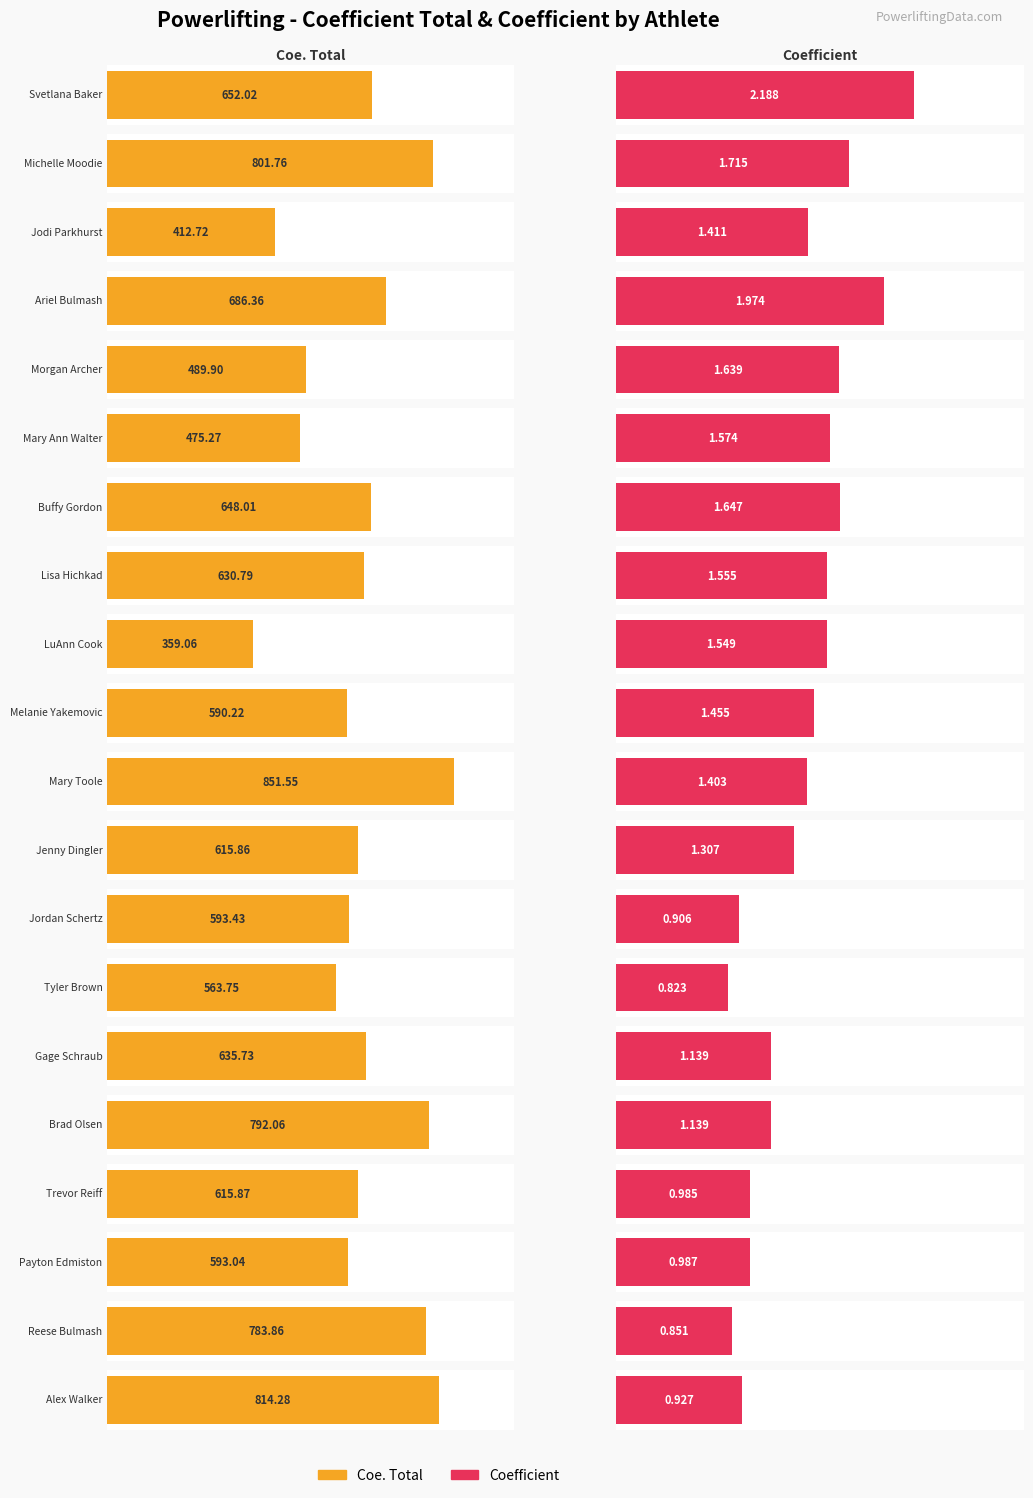

At how many categories does at least one series exceed 507?

16